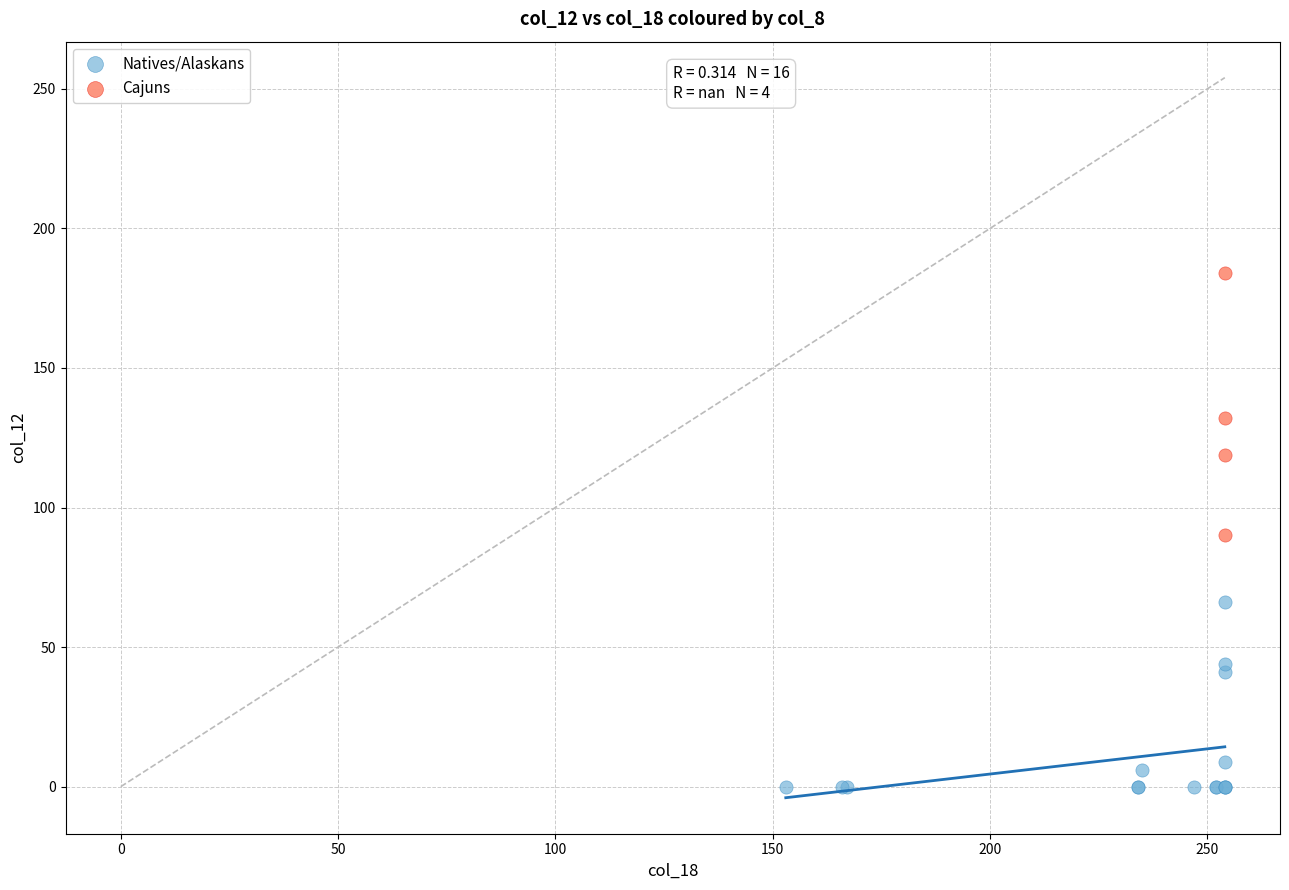

Which series reaches the minimum Y coordinate?

Natives/Alaskans